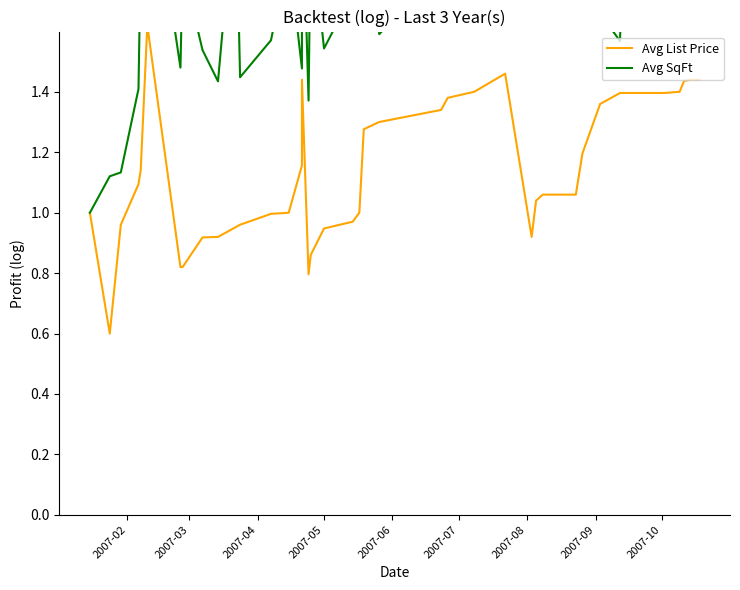

What is the difference between the maximum and second lowest values in the Avg List Price series?

0.8